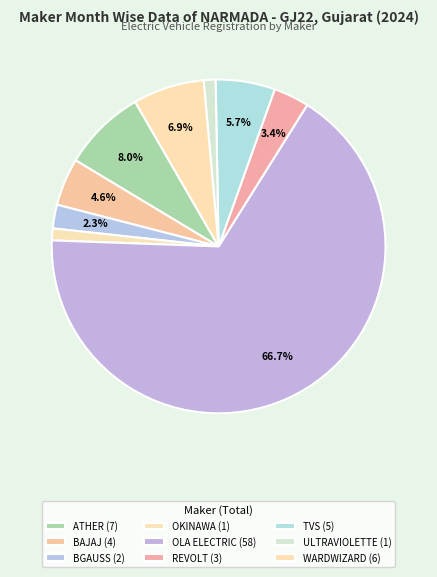

Count the number of slices in the pie.

9